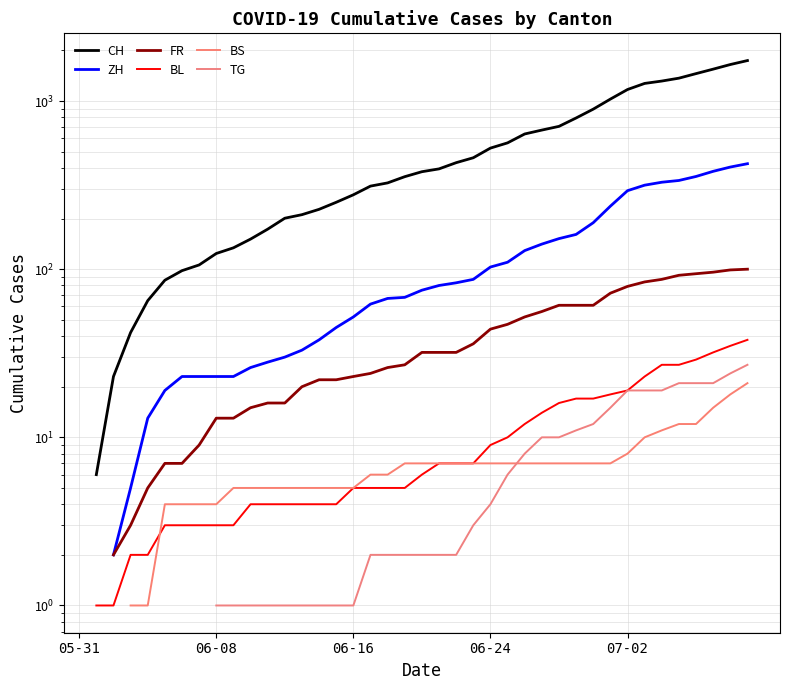

What is the value of the FR point at the 13th from the left?

16.0